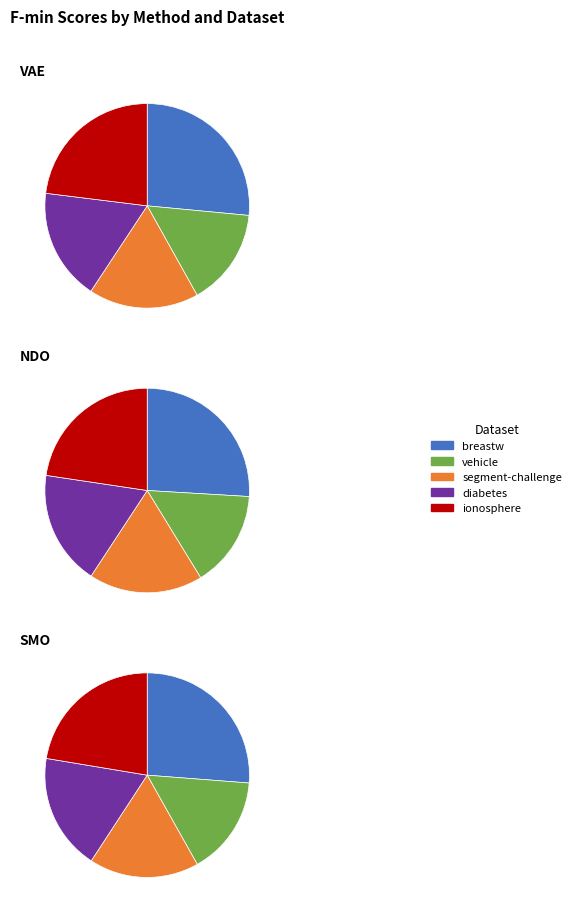

What percentage is the diabetes slice, to the nearest percent?

18%